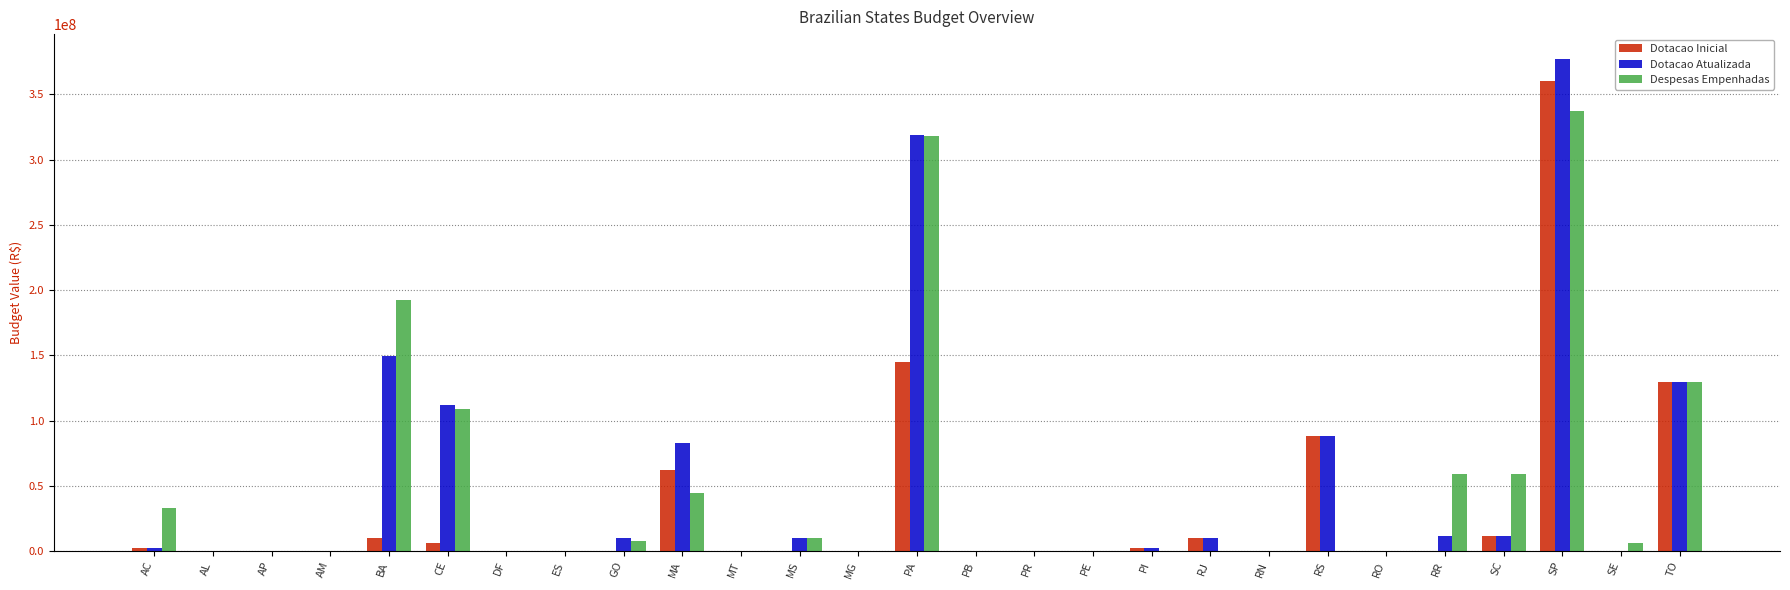

Count the number of categories in the chart.

27